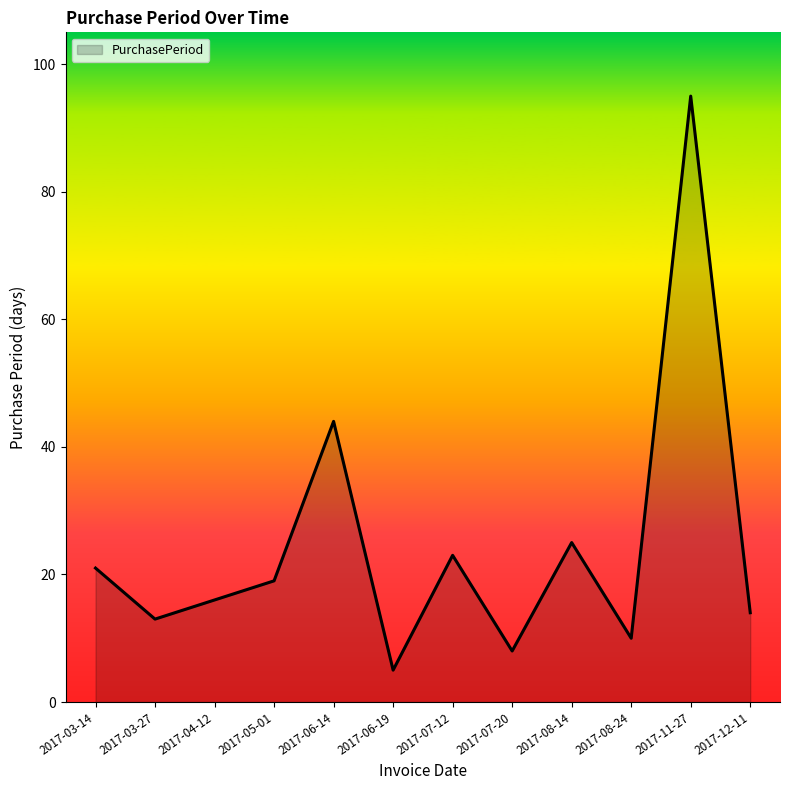

Between 2017-08-14 and 2017-05-01, which is larger?

2017-08-14